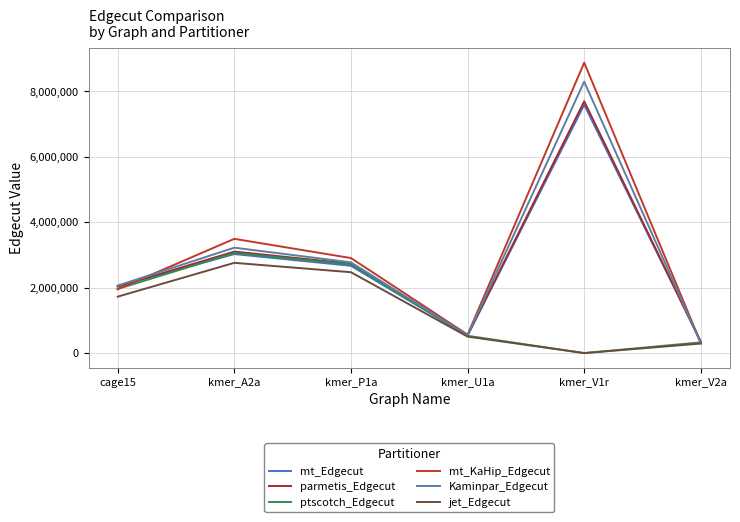

How many interior local valleys does the ptscotch_Edgecut series have?

1